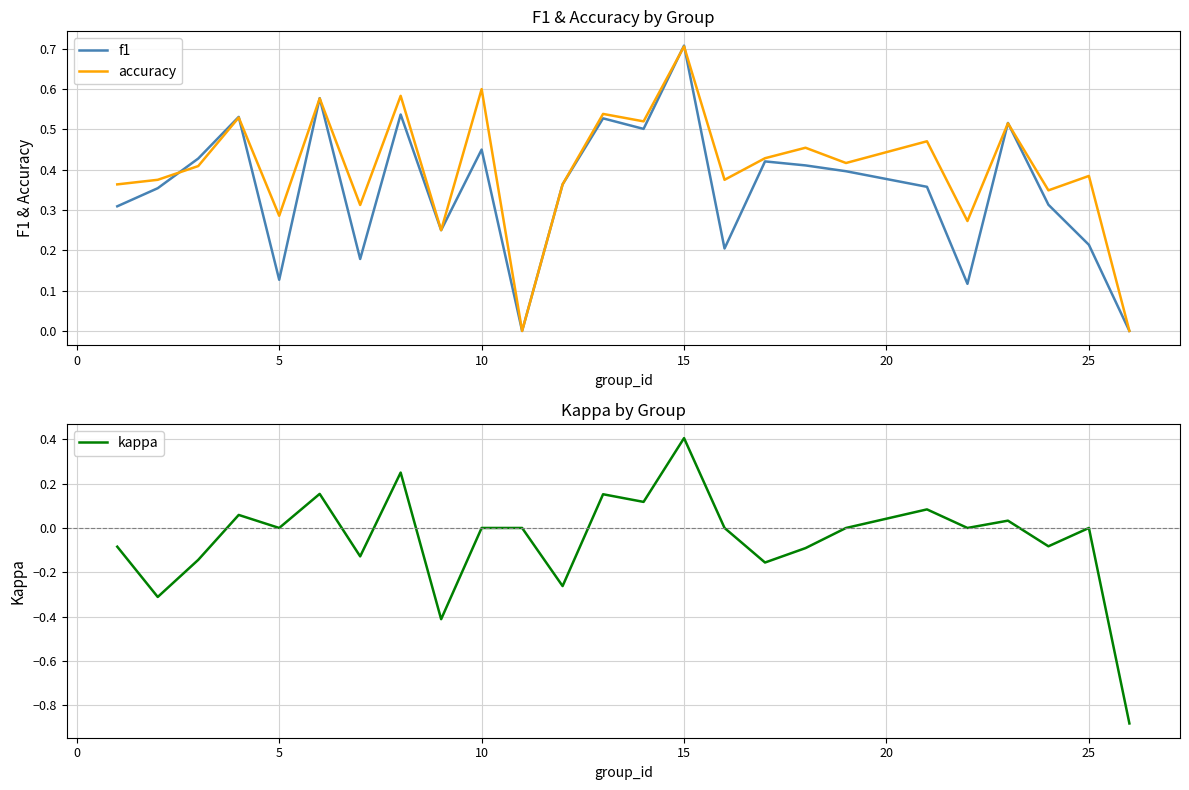

Count the number of data series in this chart.

3